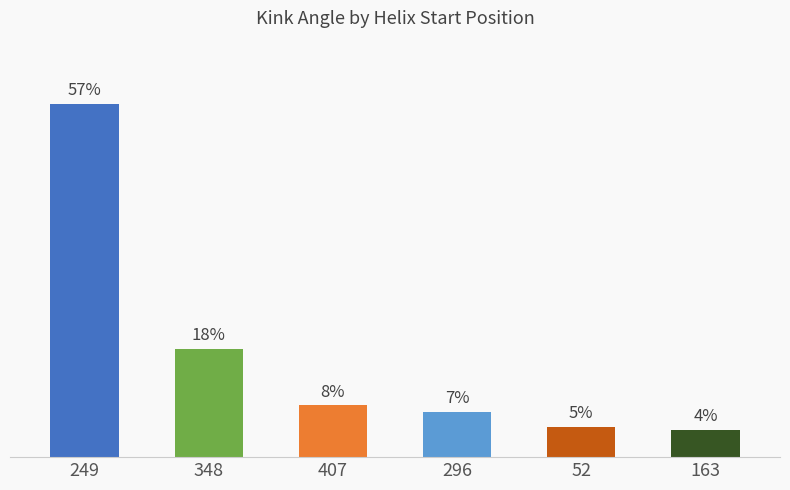

Reading right to left, transcribe all the data shown in this chart.

163=4.4	52=4.9	296=7.4	407=8.4	348=17.5	249=57.4